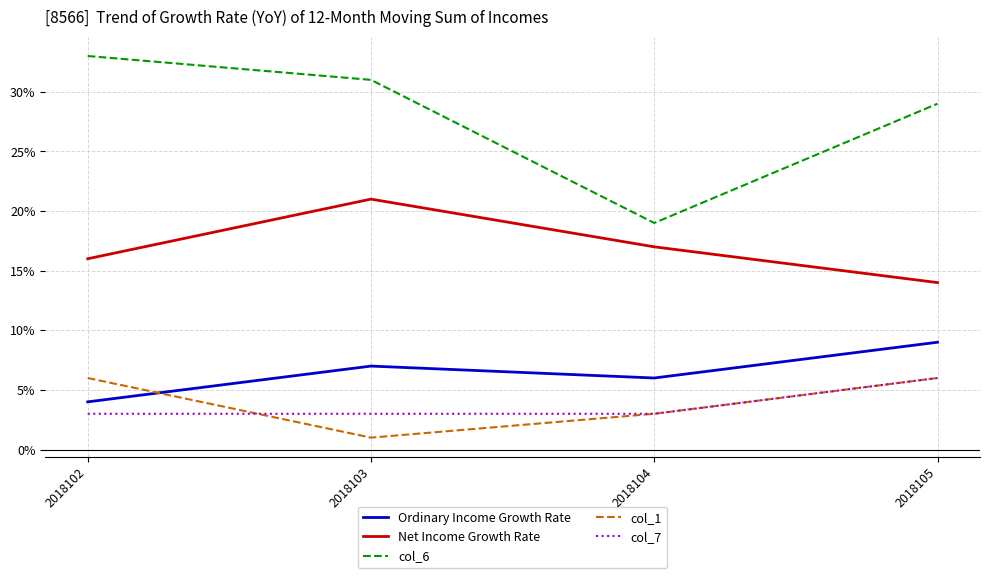

What is the total value across all series at 2018104?

48